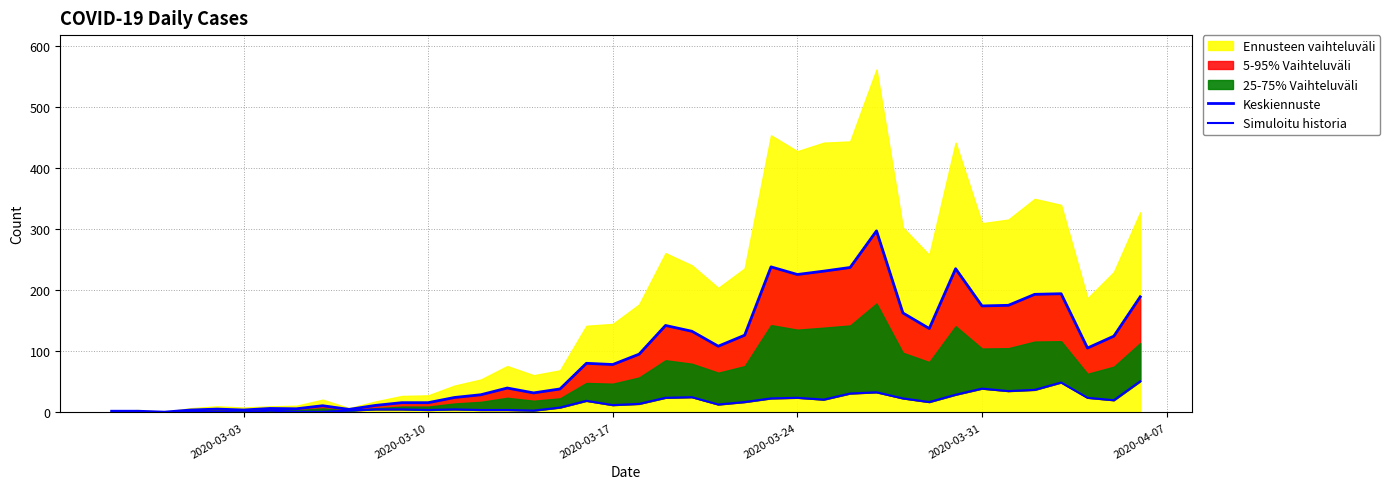

True or false: Keskiennuste has a value of 84.8 at 31.

False